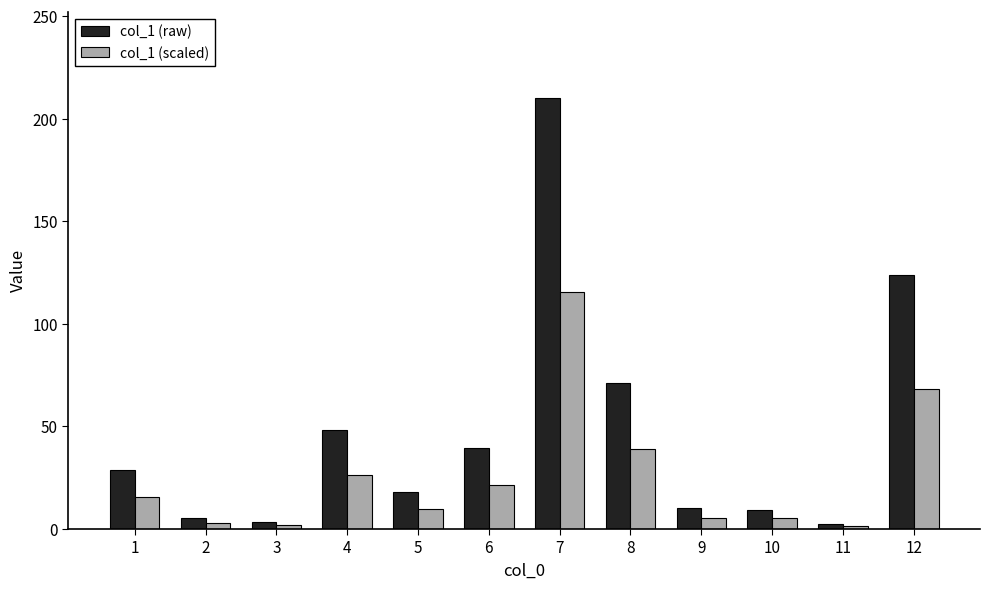

Does the chart contain any negative values?

No